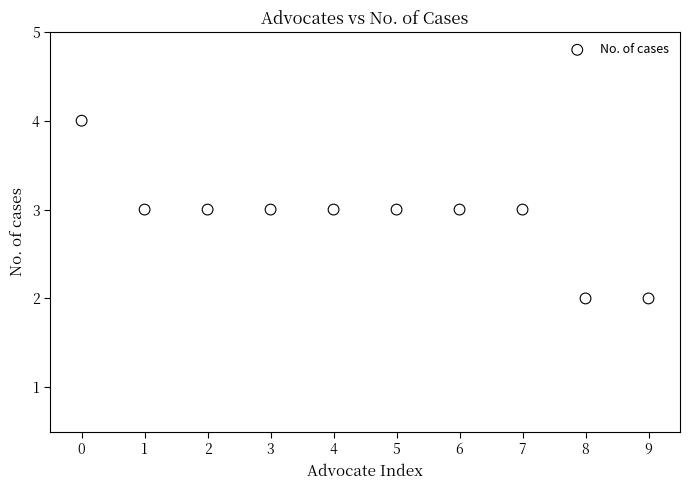

What is the average Y value?

3